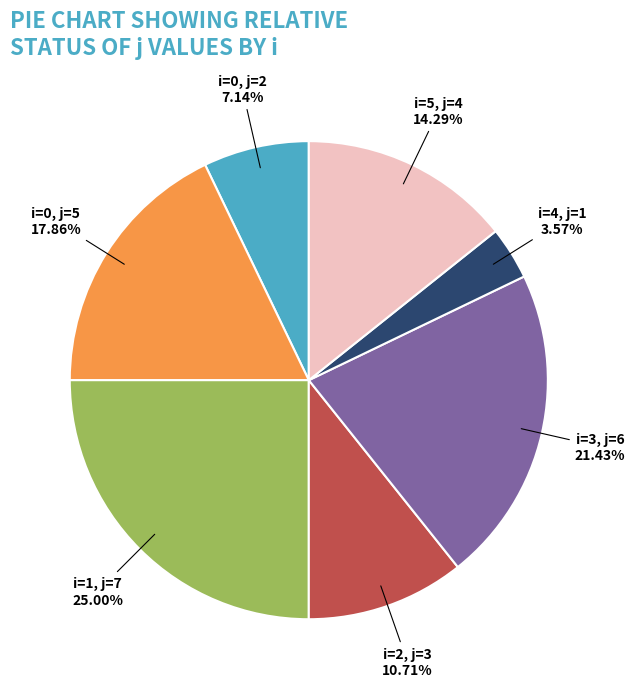

To the nearest percent, what is the average slice percentage?

14%